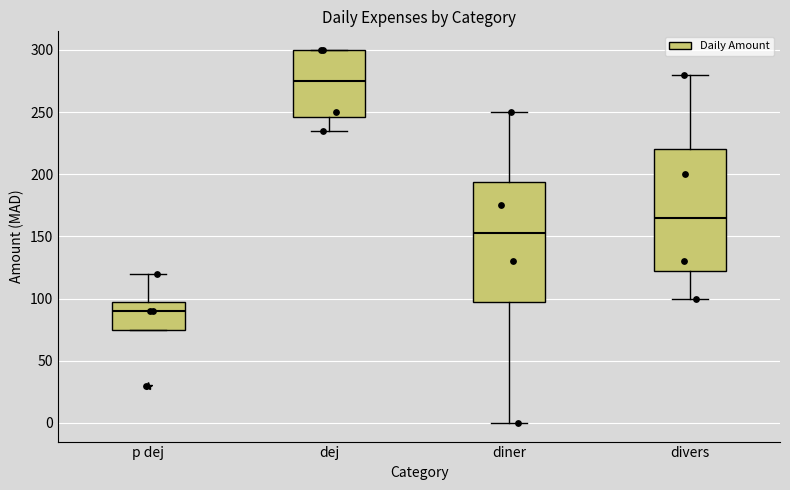

Reading left to right, transcribe this box plot: for each box, give where its median line is, the range the box spans, and where its two whiskers end, as read against the y-axis. The values are not printed on the chart, so give them approximately, as read against the axis.

p dej: median 90, box 75 to 100, whiskers 75 to 120
dej: median 275, box 245 to 300, whiskers 235 to 300
diner: median 155, box 100 to 195, whiskers 0 to 250
divers: median 165, box 125 to 220, whiskers 100 to 280